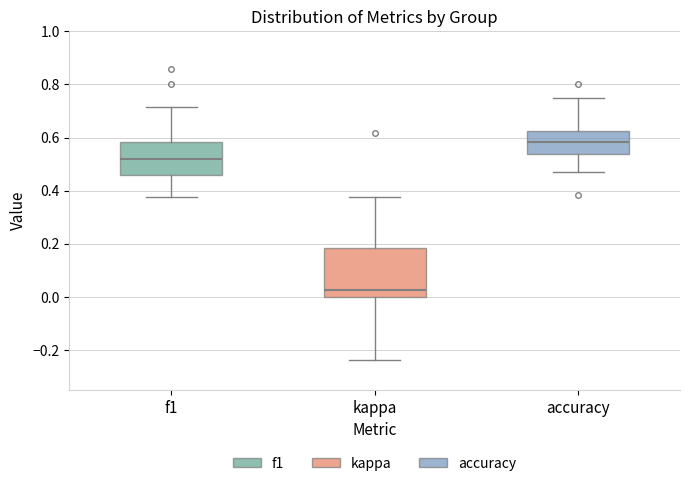

Reading left to right, read every box against the y-axis: the position of its median line, the range the box covers, and the ends of its whiskers. The values are not printed on the chart, so give them approximately, as read against the axis.

f1: median 0.52, box 0.46 to 0.58, whiskers 0.38 to 0.72
kappa: median 0.02, box 0.00 to 0.18, whiskers -0.24 to 0.38
accuracy: median 0.58, box 0.54 to 0.62, whiskers 0.48 to 0.76